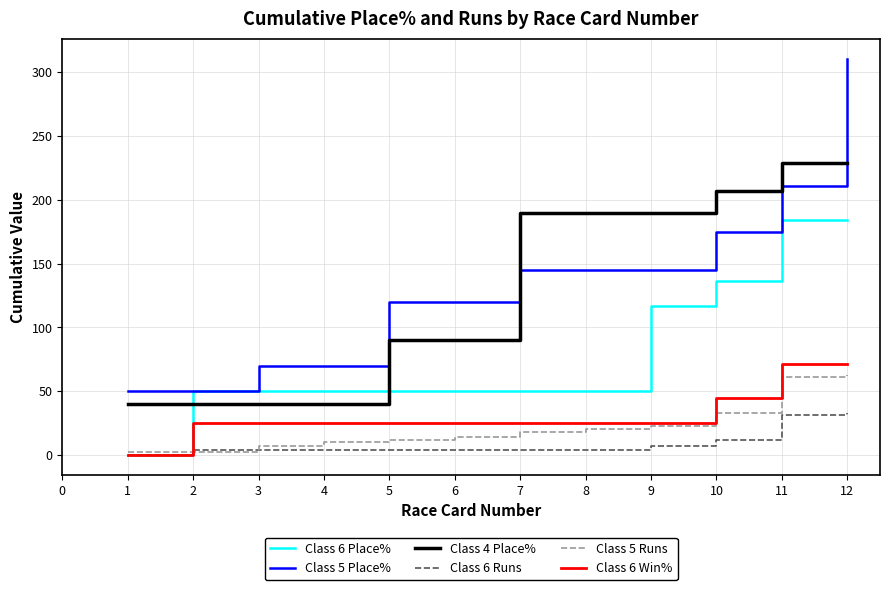

True or false: Class 6 Runs and Class 4 Place% intersect in this chart.

False